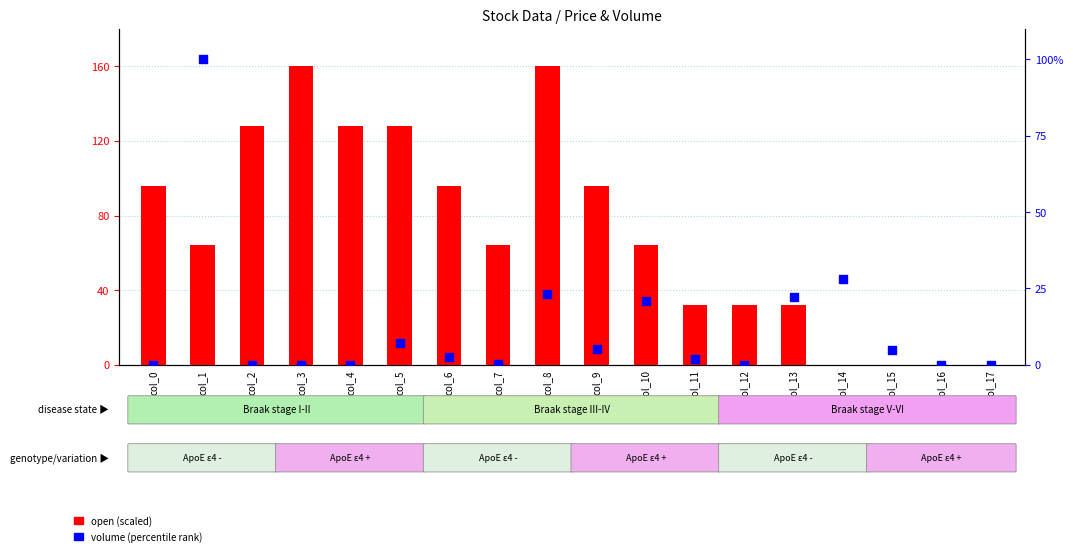

What are all the series names shown in the legend?

open (scaled), volume (percentile)